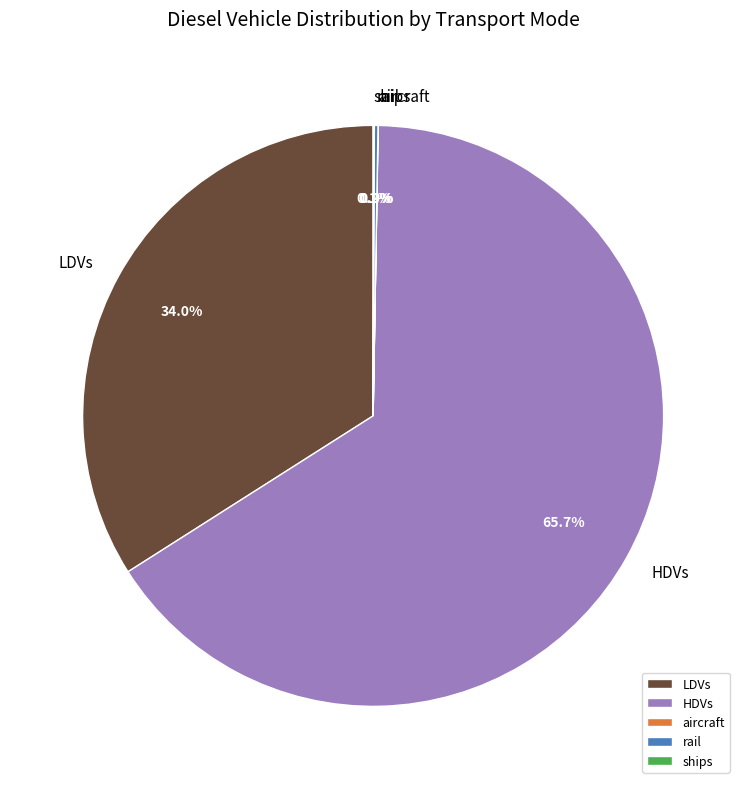

Is there any slice that represents more than half of the pie?

Yes